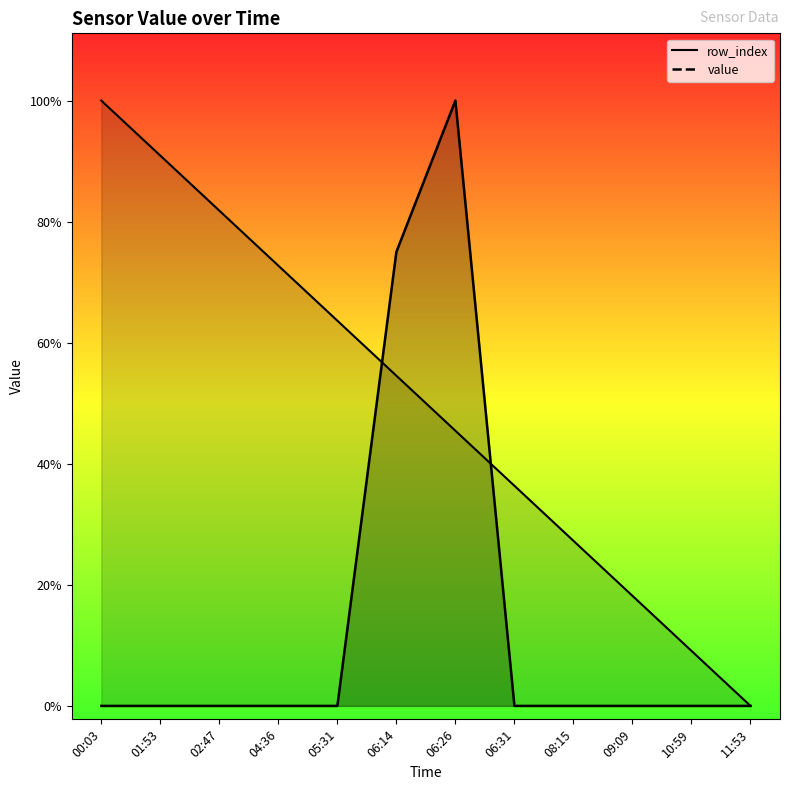

Which series ends up on top after the final intersection of row_index and value?

row_index